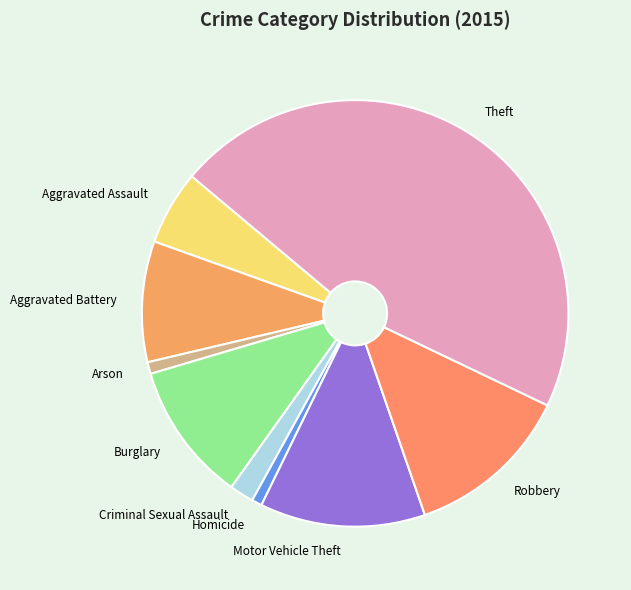

Does Aggravated Assault represent more than half of the total?

No